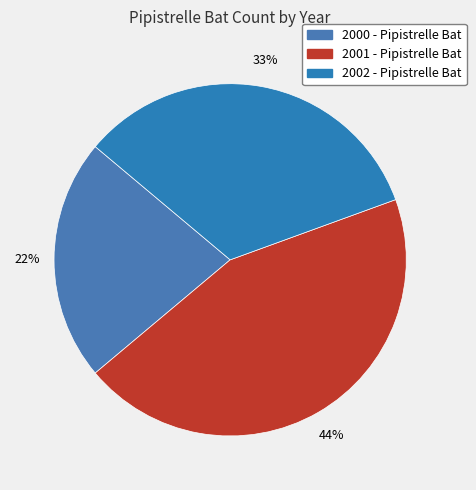

To the nearest percent, what portion does 2000 represent?

22%